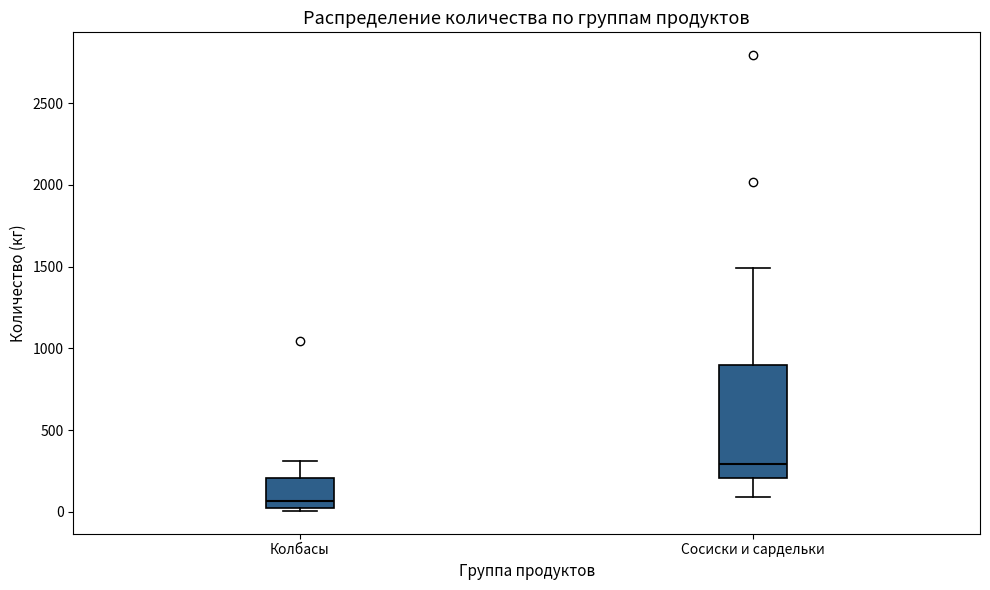

Reading left to right, read every box against the y-axis: the position of its median line, the range the box covers, and the ends of its whiskers. The values are not printed on the chart, so give them approximately, as read against the axis.

Колбасы: median 50, box 0 to 200, whiskers 0 (just below the box's lower edge) to 300
Сосиски и сардельки: median 300, box 200 to 900, whiskers 100 to 1500